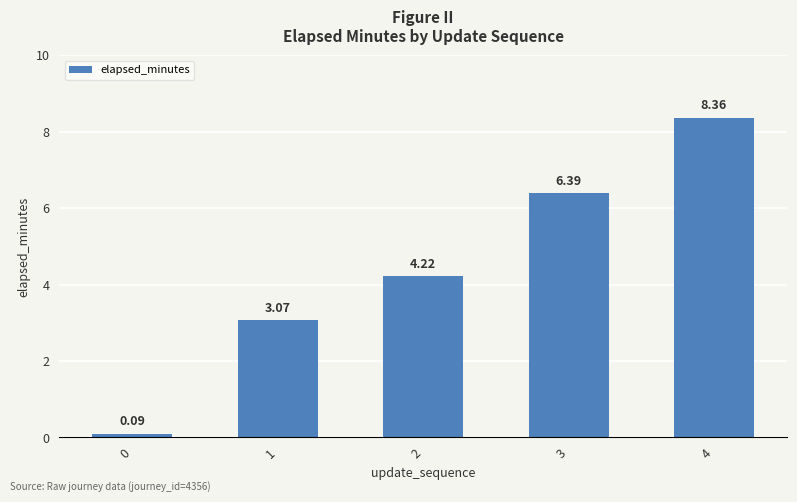

Rank the categories by value from highest to lowest.

4, 3, 2, 1, 0